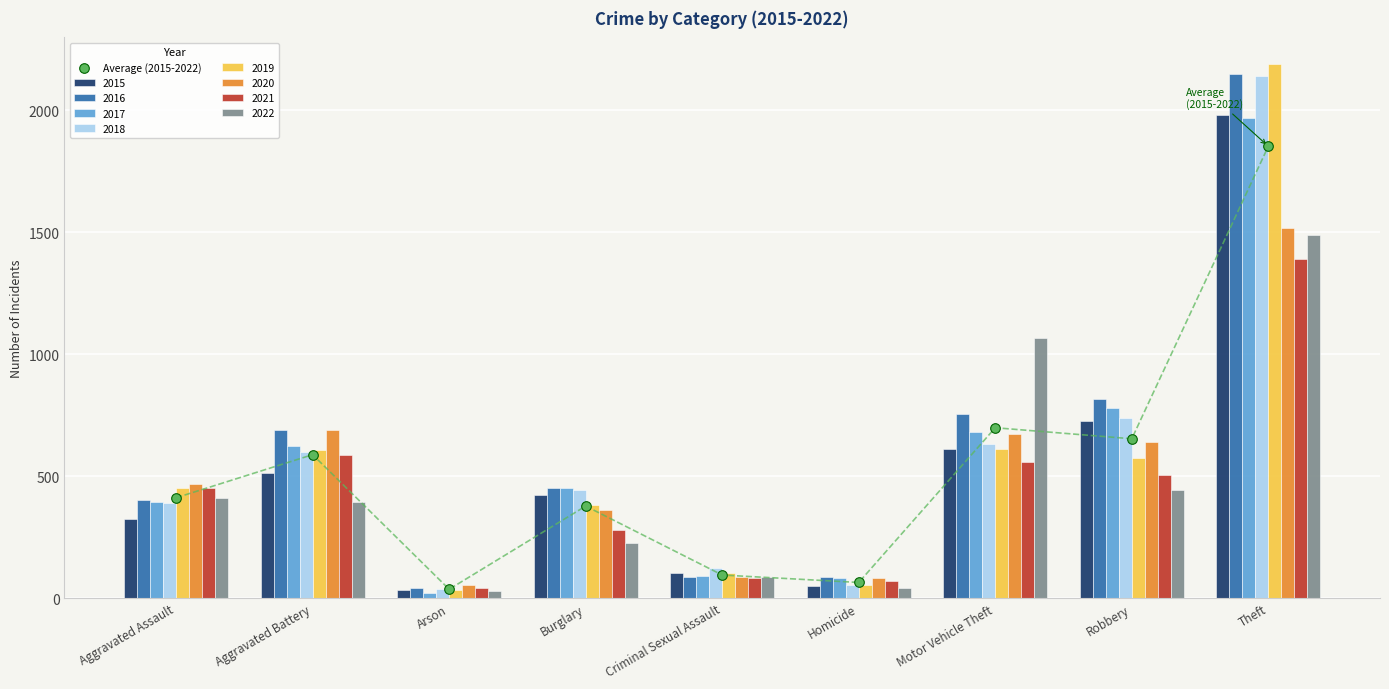

Between Homicide and Robbery, which is larger?

Robbery